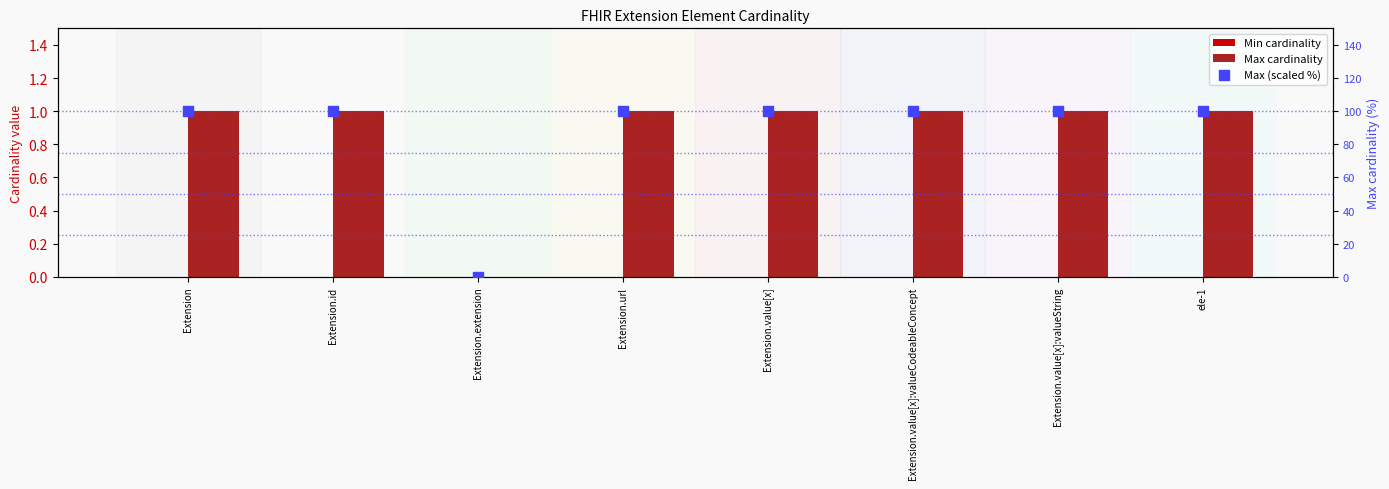

At how many categories does at least one series exceed 48?

7